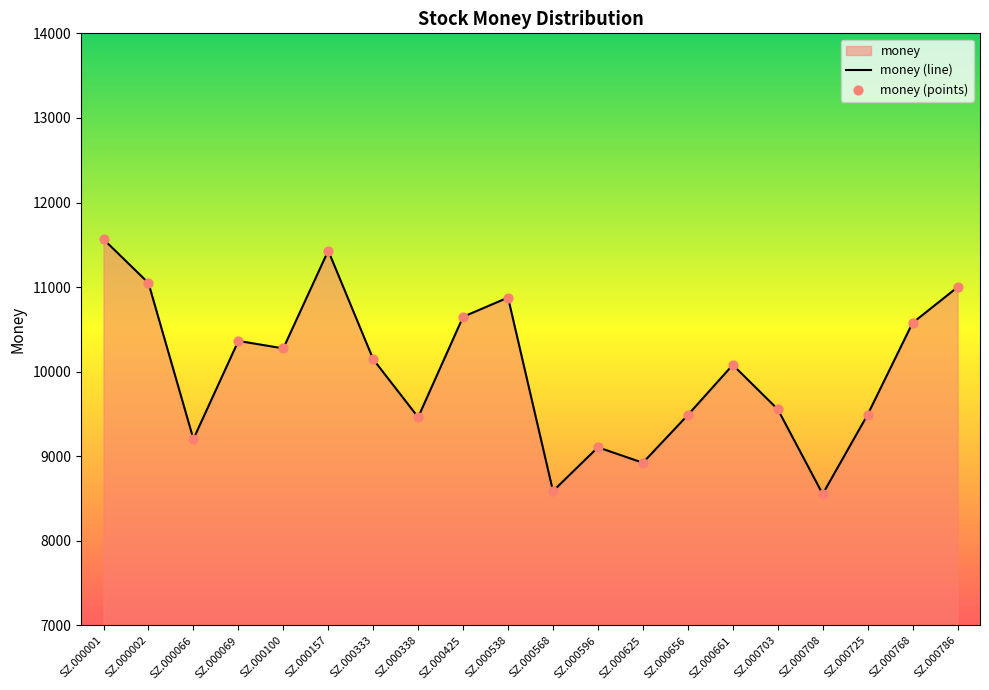

Which series reaches the maximum Y coordinate?

money (line)